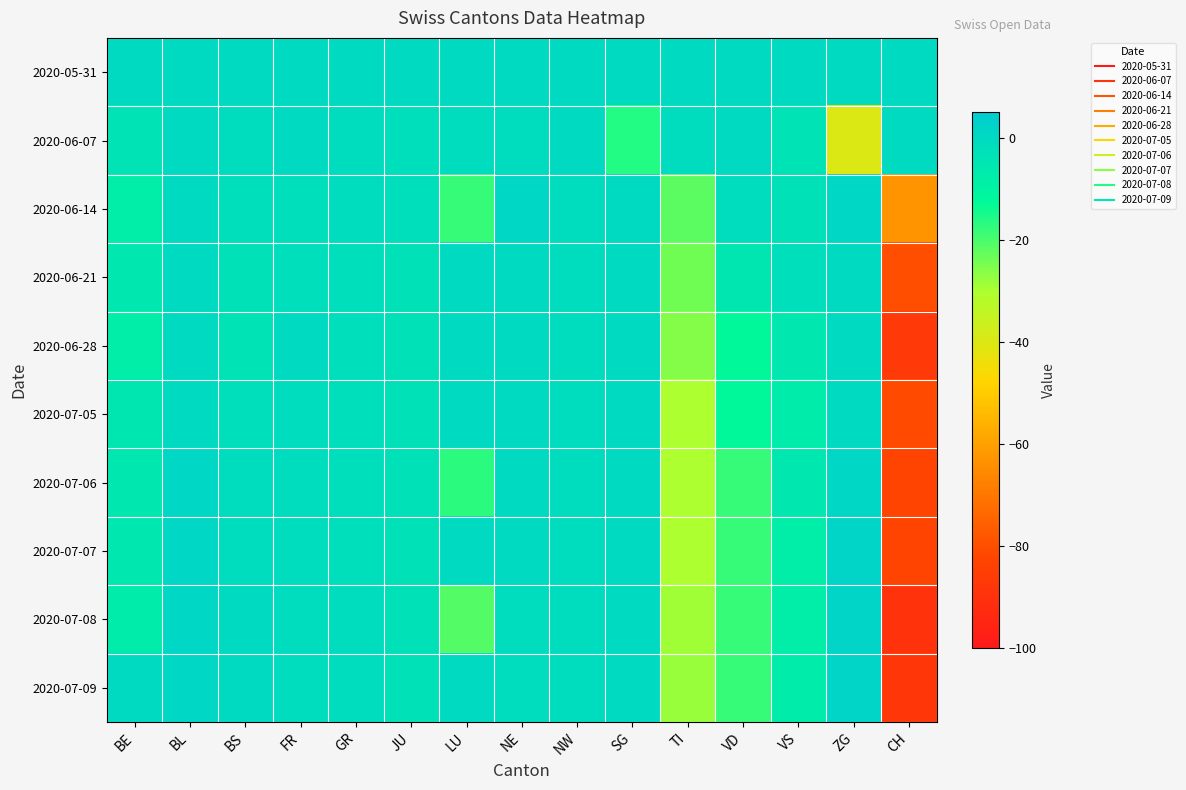

List the series in order of their peak value, lowest first.

2020-05-31, 2020-06-07, 2020-06-21, 2020-06-28, 2020-07-05, 2020-06-14, 2020-07-06, 2020-07-07, 2020-07-08, 2020-07-09